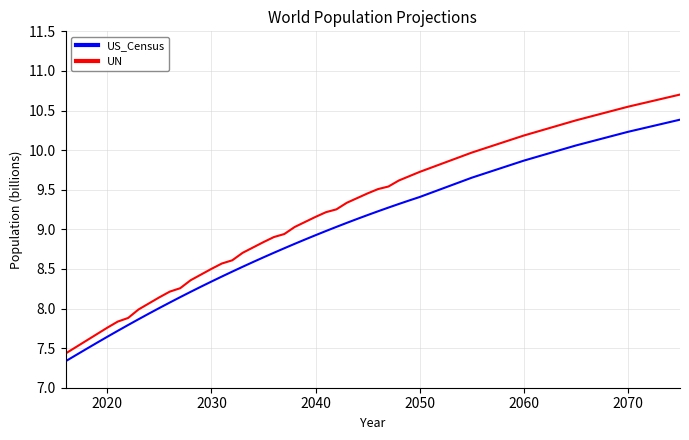

Which series has the largest total across all categories?

UN